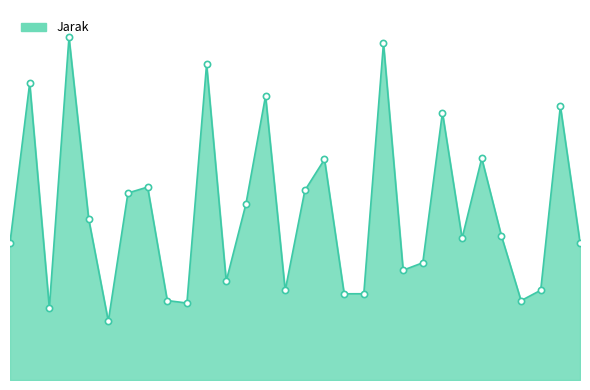

Does the chart have visible grid lines?

No